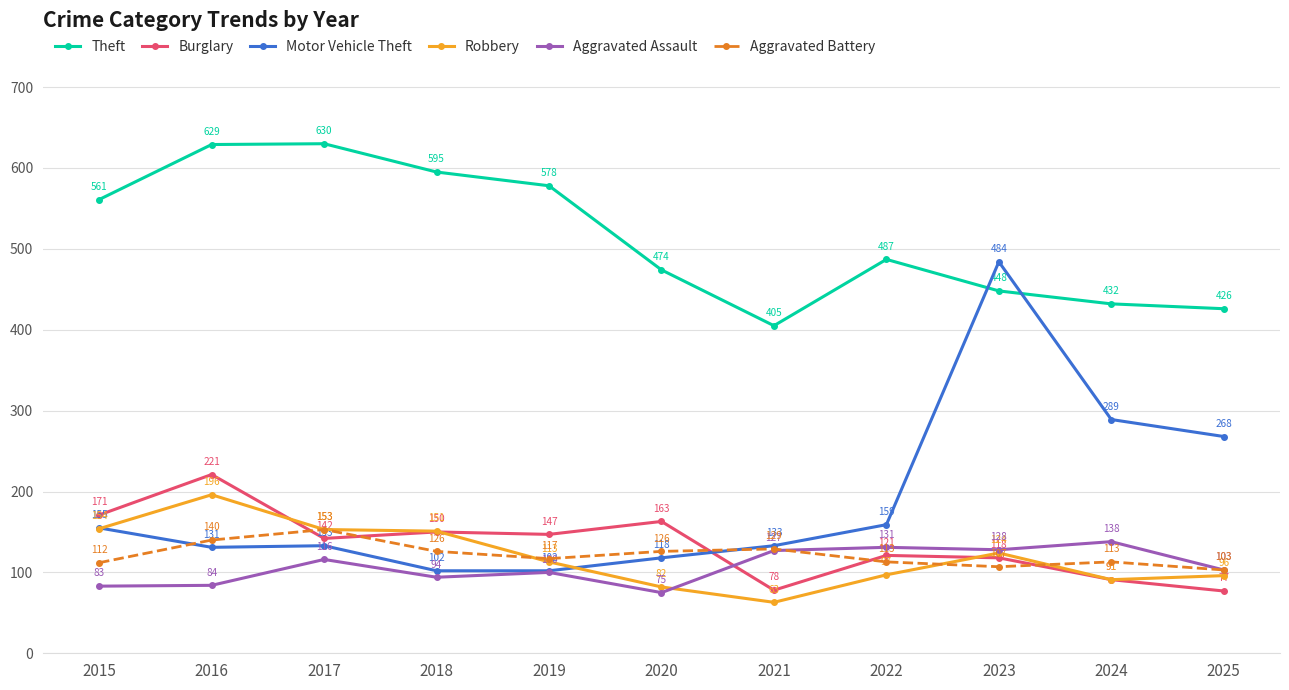

Reading left to right, what are all the values shown in this chart?

Theft: 561	629	630	595	578	474	405	487	448	432	426
Burglary: 171	221	142	150	147	163	78	121	118	91	77
Motor Vehicle Theft: 155	131	133	102	102	118	133	159	484	289	268
Robbery: 154	196	153	151	113	82	63	97	124	91	96
Aggravated Assault: 83	84	116	94	100	75	127	131	128	138	103
Aggravated Battery: 112	140	153	126	117	126	129	113	107	113	103